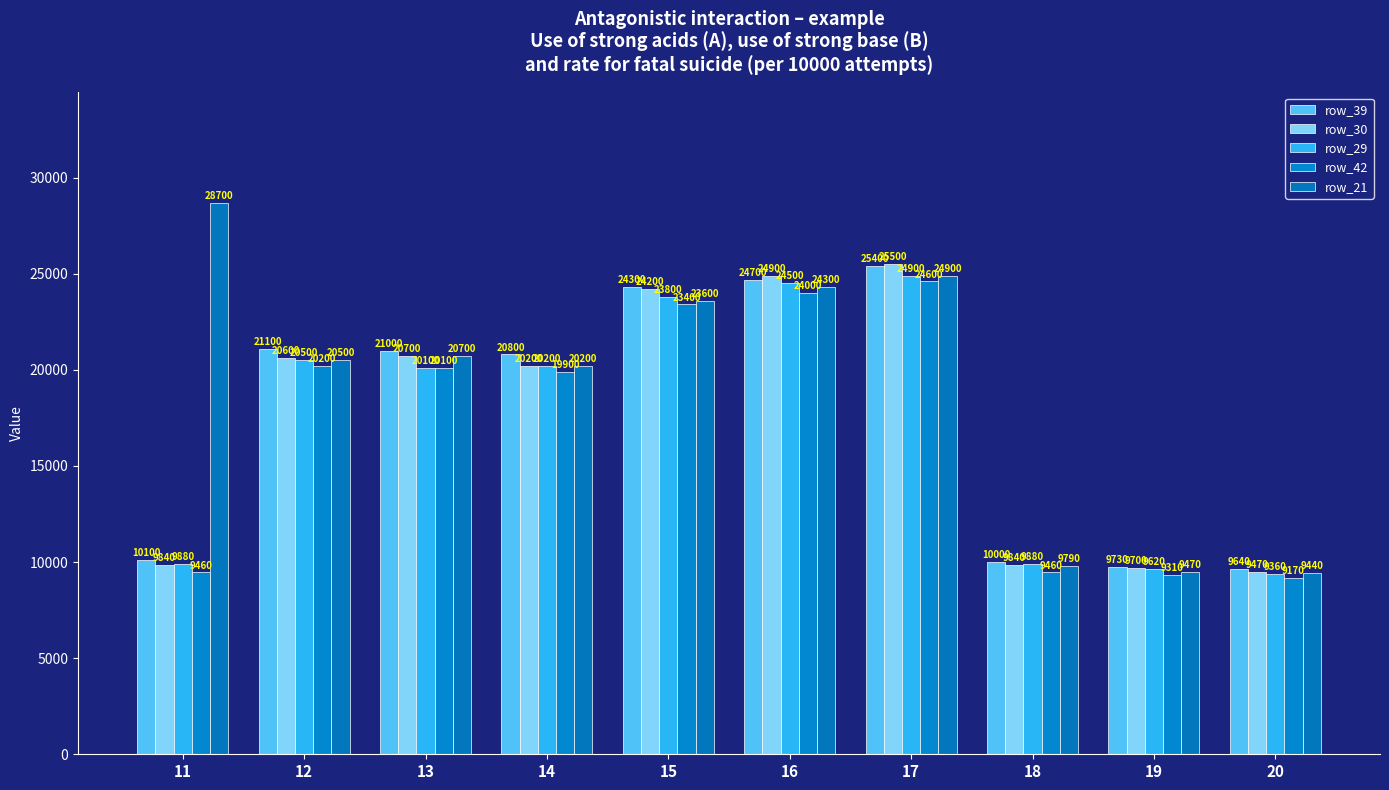

At which category does the chart reach its peak across all series?

11